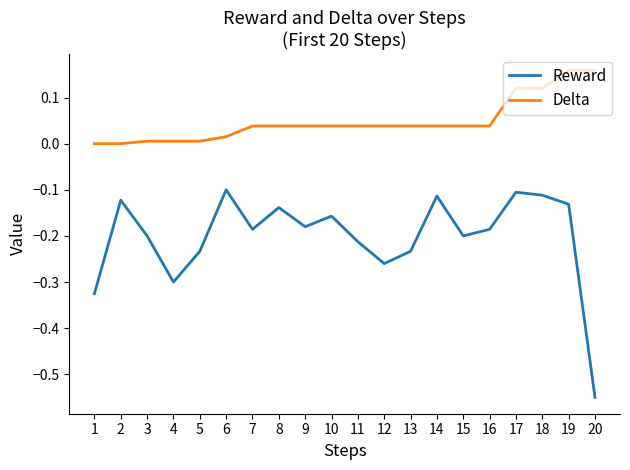

True or false: Delta and Reward cross at least once.

False